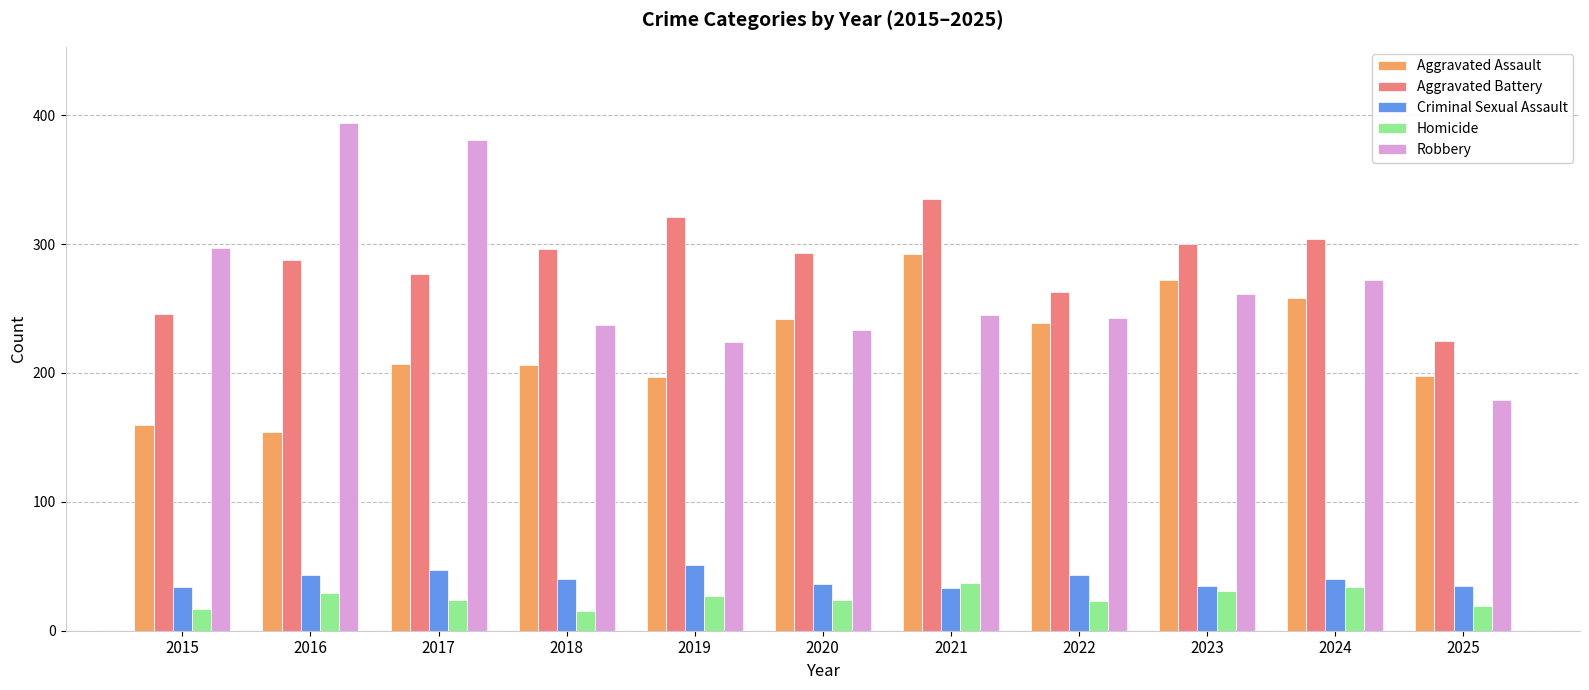

Which series has the largest range (max minus min)?

Robbery